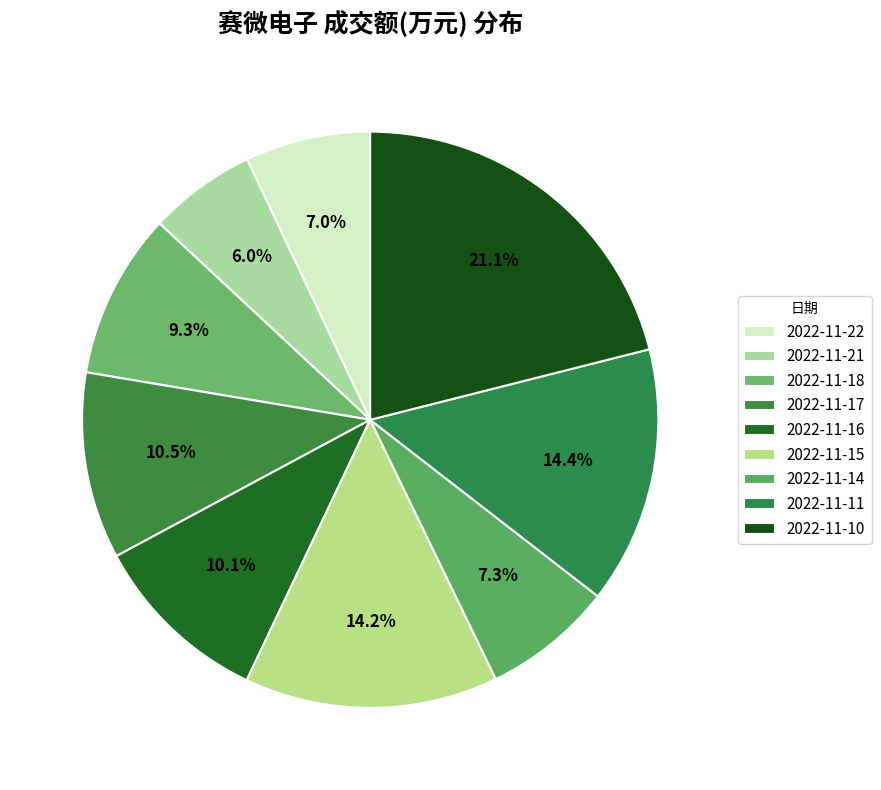

The 2022-11-14 slice represents 7% of the pie. True or false?

True